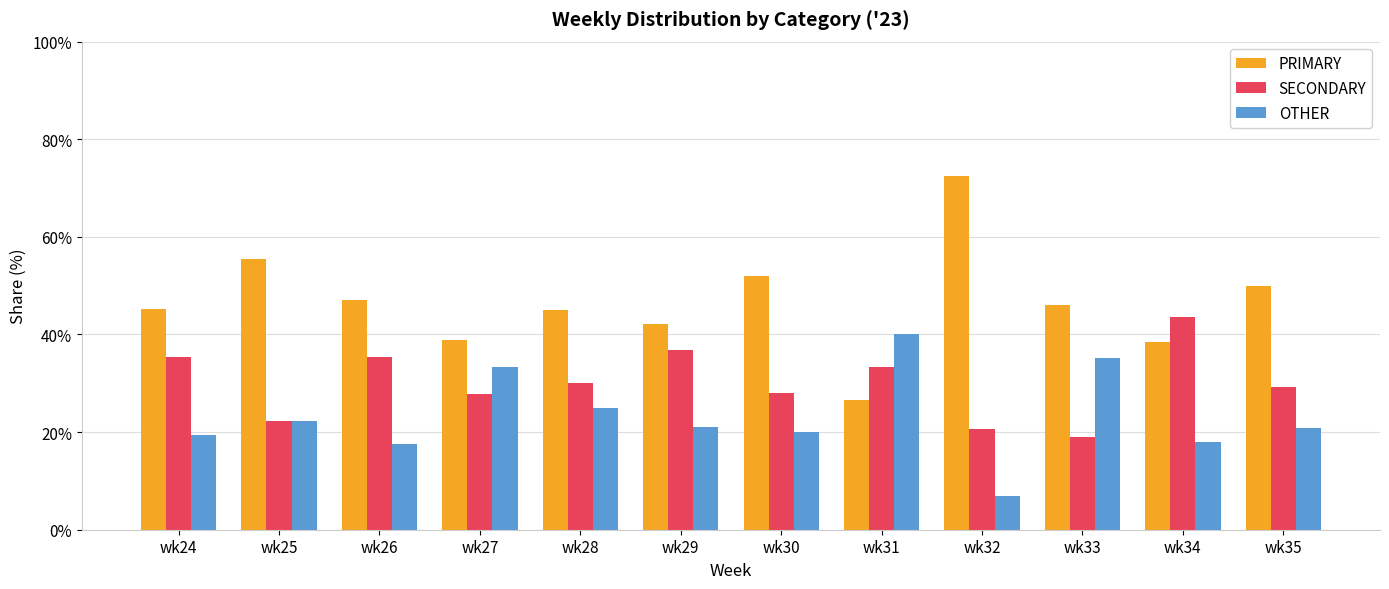

Rank the series at wk28 from lowest to highest value.

OTHER, SECONDARY, PRIMARY